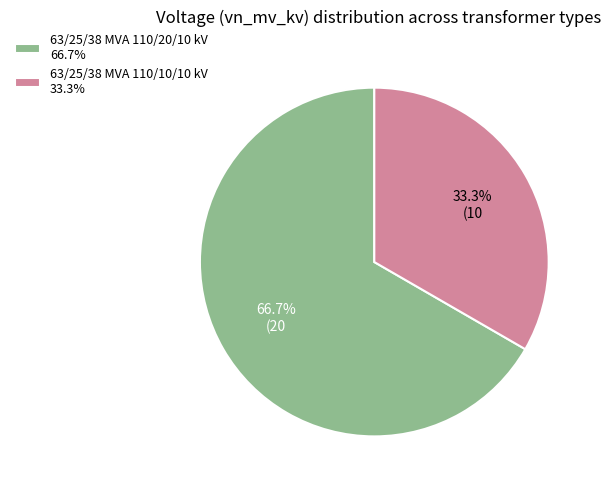

To the nearest percent, what is the difference between the largest and smallest slice percentages?

33%